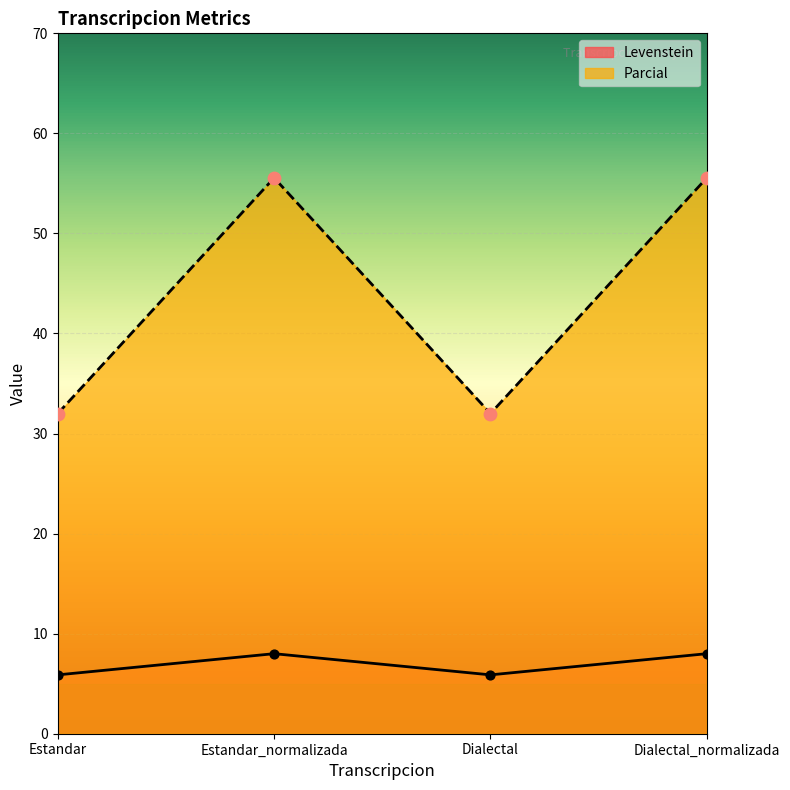

Which series reaches the maximum Y coordinate?

Parcial